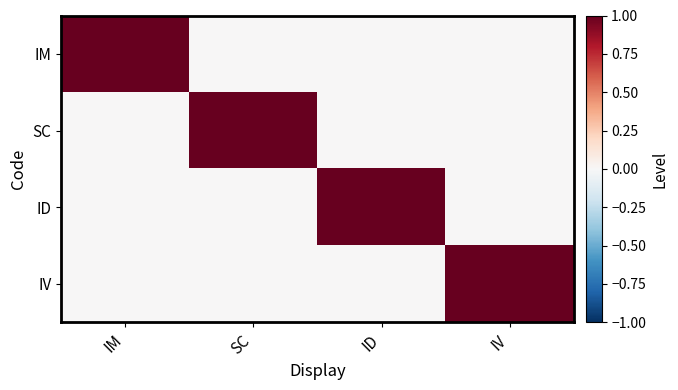

How many distinct data groups are displayed?

4